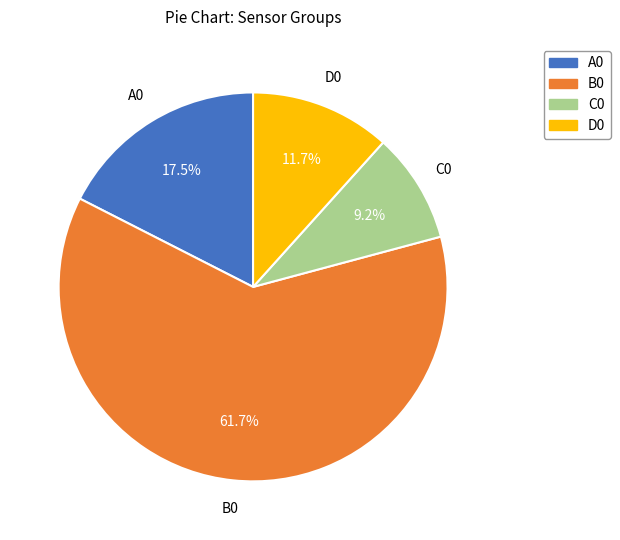

The B0 slice represents 62% of the pie. True or false?

True